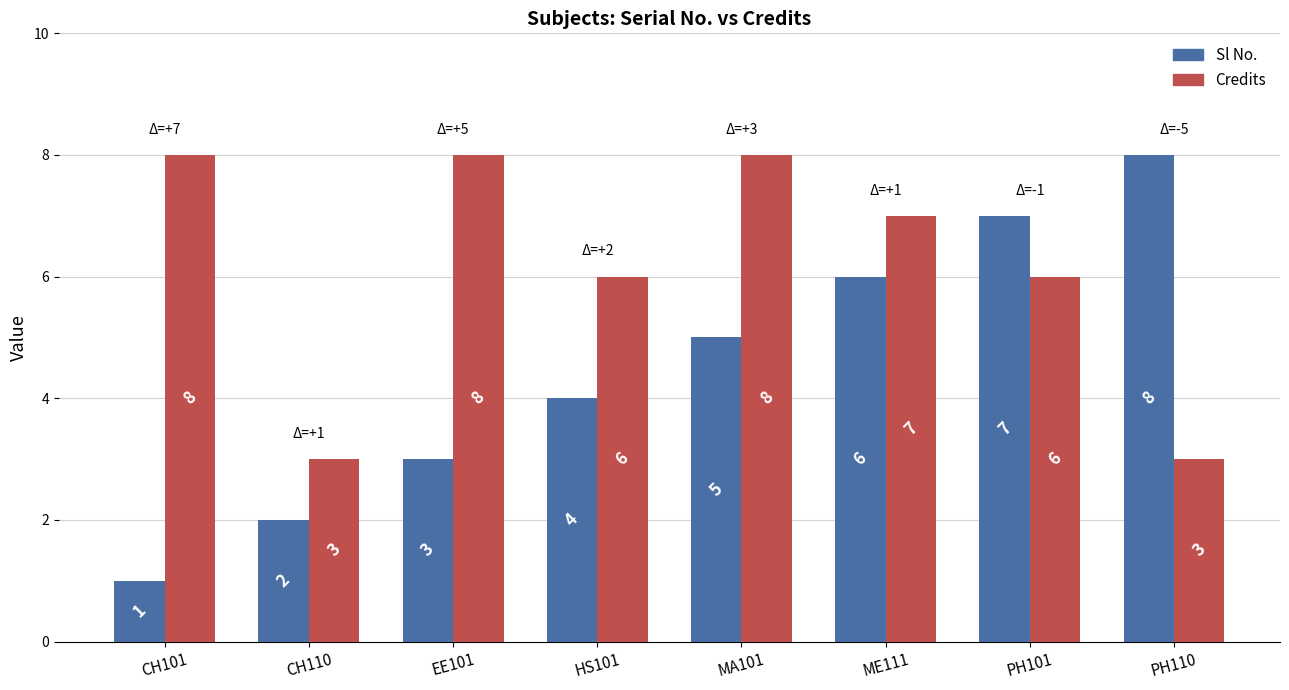

List the labels in order of Sl No. value, smallest first.

CH101, CH110, EE101, HS101, MA101, ME111, PH101, PH110